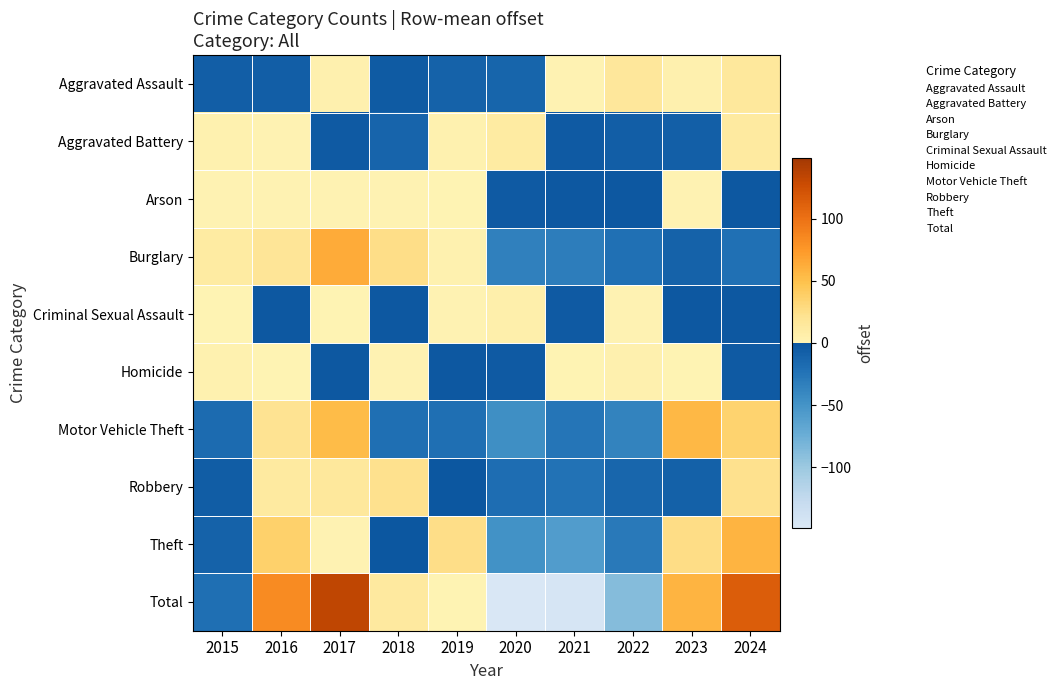

Reading left to right, extract all data points from this chart.

Aggravated Assault: 2015=-6.5	2016=-6.5	2017=3.5	2018=-3.5	2019=-9.5	2020=-12.5	2021=1.5	2022=15.5	2023=3.5	2024=14.5
Aggravated Battery: 2015=2.4	2016=1.4	2017=-2.6	2018=-10.6	2019=2.4	2020=11.4	2021=-2.6	2022=-6.6	2023=-7.6	2024=12.4
Arson: 2015=1.3	2016=1.3	2017=1.3	2018=1.3	2019=0.3	2020=-2.7	2021=-1.7	2022=-1.7	2023=2.3	2024=-1.7
Burglary: 2015=11.6	2016=17.6	2017=63.6	2018=24.6	2019=2.6	2020=-34.4	2021=-32.4	2022=-21.4	2023=-10.4	2024=-21.4
Criminal Sexual Assault: 2015=0.8	2016=-1.2	2017=0.8	2018=-2.2	2019=1.8	2020=4.8	2021=-3.2	2022=1.8	2023=-2.2	2024=-1.2
Homicide: 2015=3.1	2016=0.1	2017=-1.9	2018=2.1	2019=-1.9	2020=-2.9	2021=0.1	2022=4.1	2023=0.1	2024=-2.9
Motor Vehicle Theft: 2015=-17.1	2016=21.9	2017=52.9	2018=-20.1	2019=-20.1	2020=-46.1	2021=-25.1	2022=-37.1	2023=54.9	2024=35.9
Robbery: 2015=-5.8	2016=12.2	2017=14.2	2018=22.2	2019=-0.8	2020=-18.8	2021=-22.8	2022=-13.8	2023=-8.8	2024=22.2
Theft: 2015=-9.8	2016=36.2	2017=1.2	2018=-0.8	2019=25.2	2020=-47.8	2021=-58.8	2022=-28.8	2023=26.2	2024=57.2
Total: 2015=-20.0	2016=83.0	2017=133.0	2018=13.0	2019=0.0	2020=-149.0	2021=-145.0	2022=-88.0	2023=58.0	2024=115.0